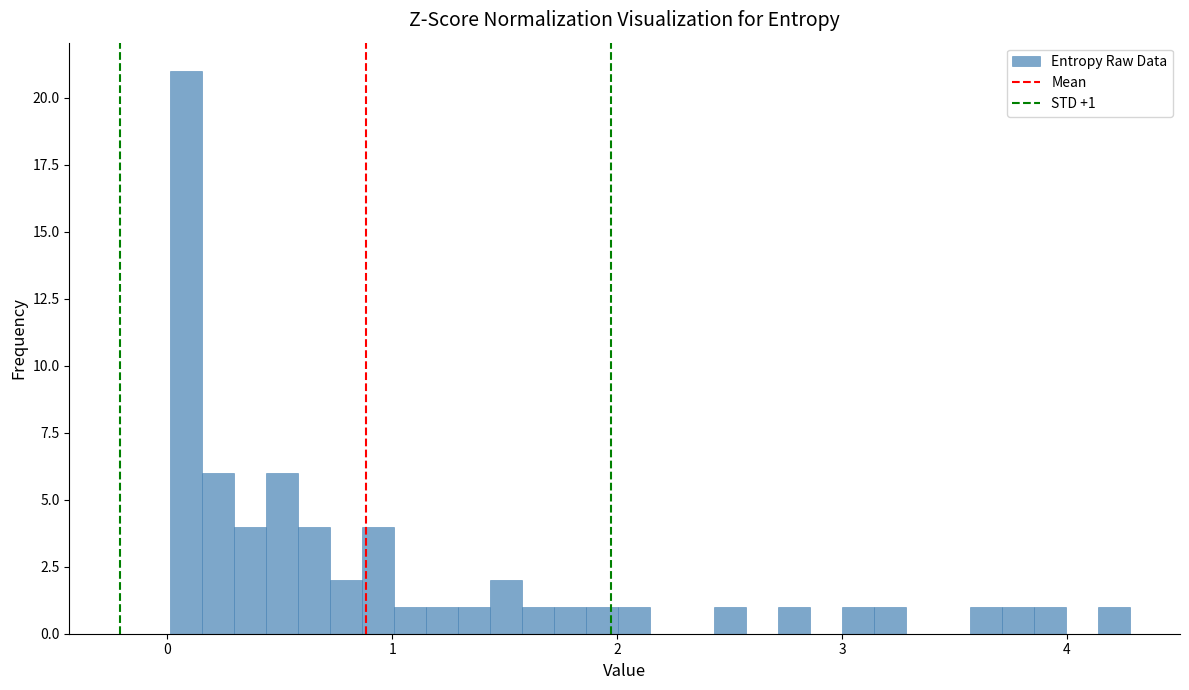

Around what value on the x-axis is the tallest bar? Give the approximate position of its centre, as read against the axis.

0.1